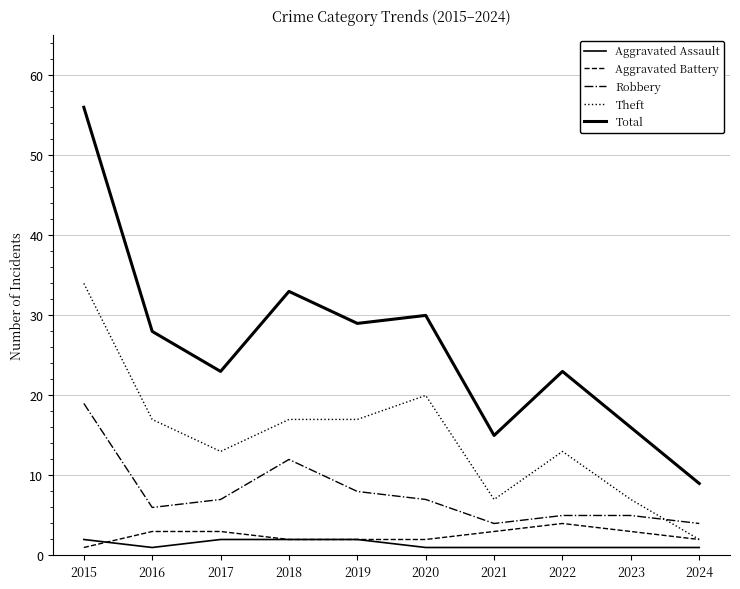

What is the minimum value for Aggravated Battery?

1